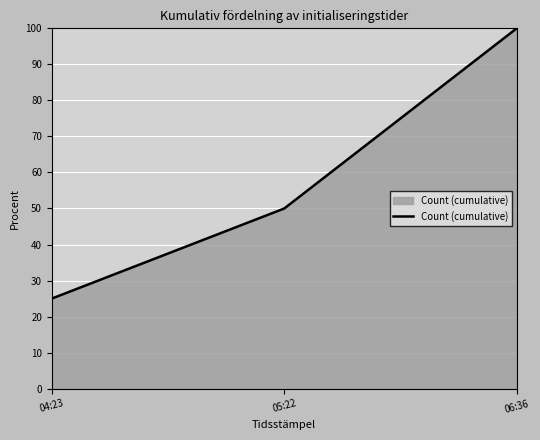

The value at 04:23 is 25. True or false?

True